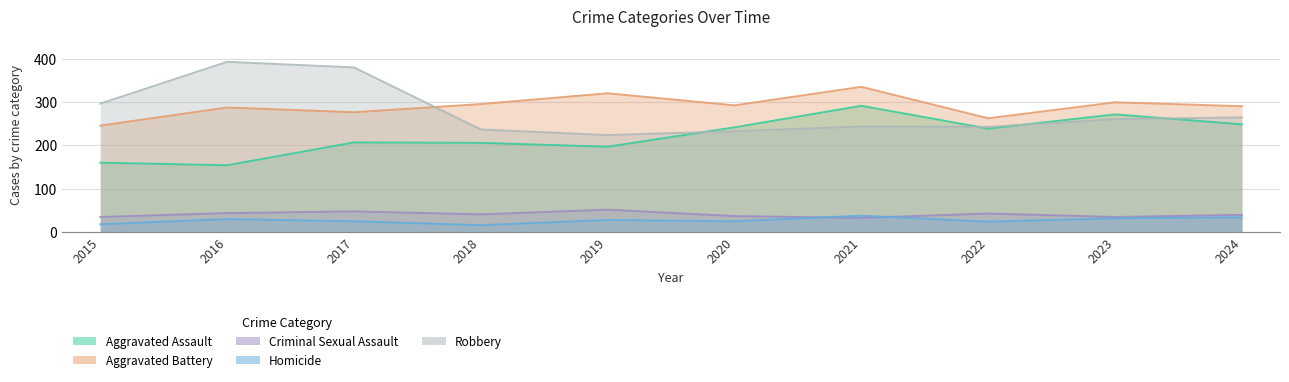

What is the total value across all series at 2015?

754